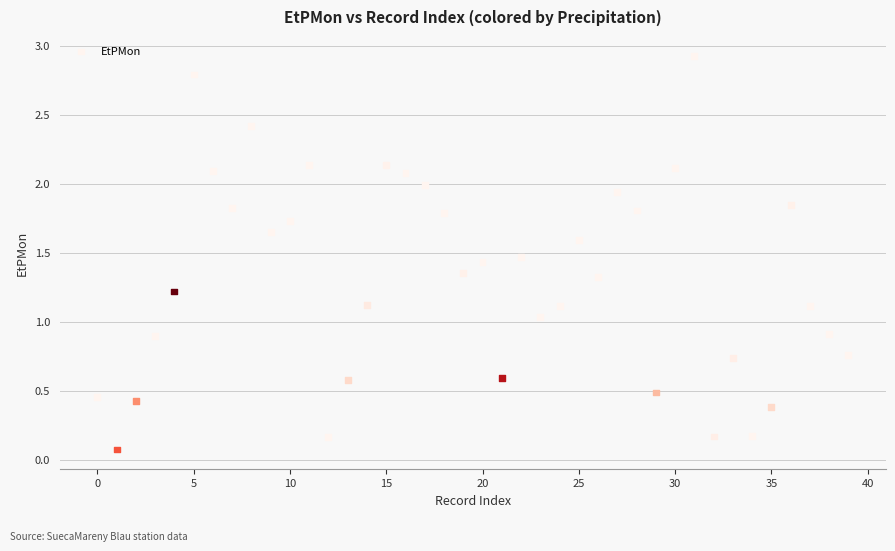

What is the range of Y values (max minus min)?

2.9